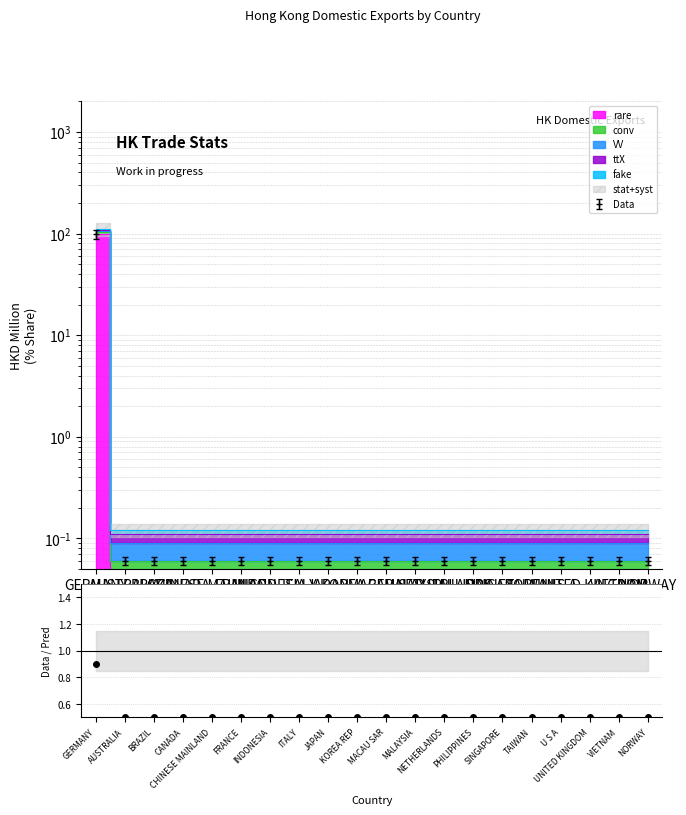

What is the label of the 17th point from the right?

CANADA